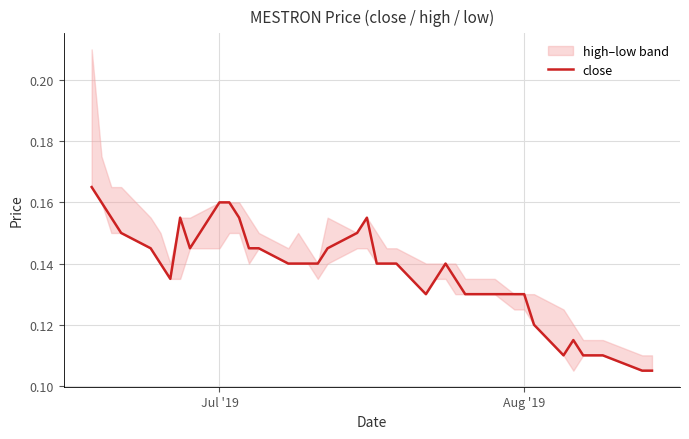

What is the sum of all values?

5.5